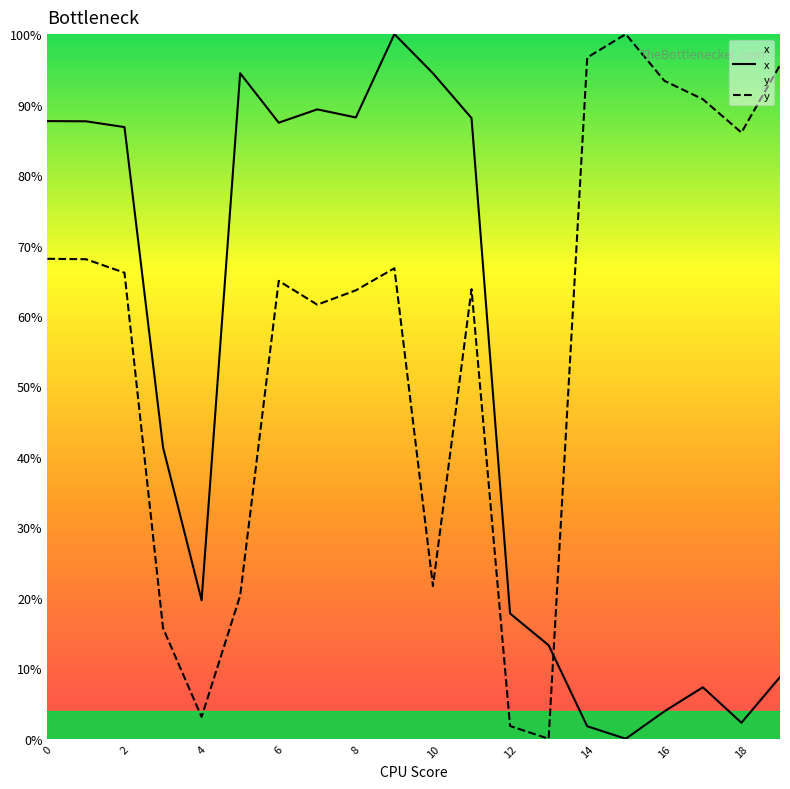

How many values in x are above zero?

19